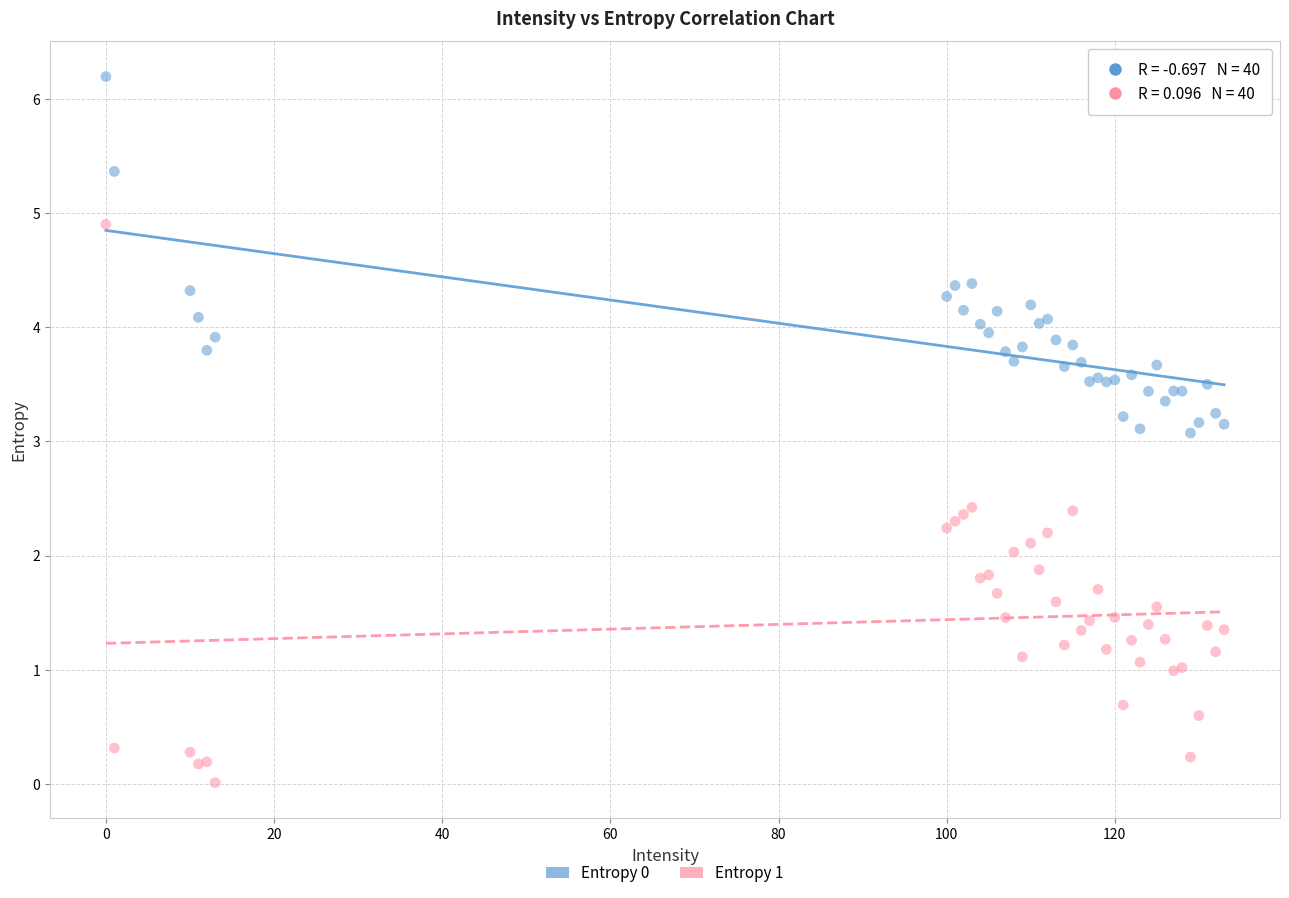

Which series reaches the minimum Y coordinate?

Entropy 1